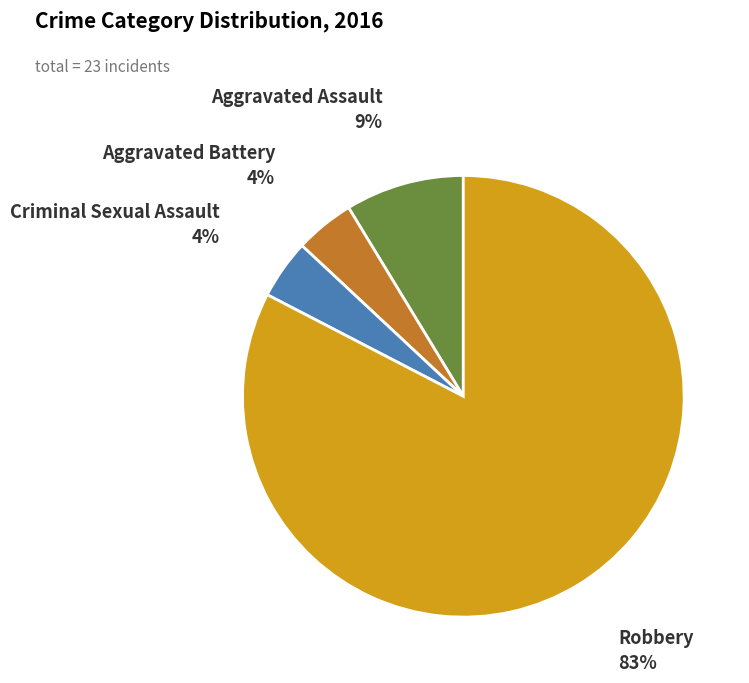

Between Robbery and Criminal Sexual Assault, which is larger?

Robbery